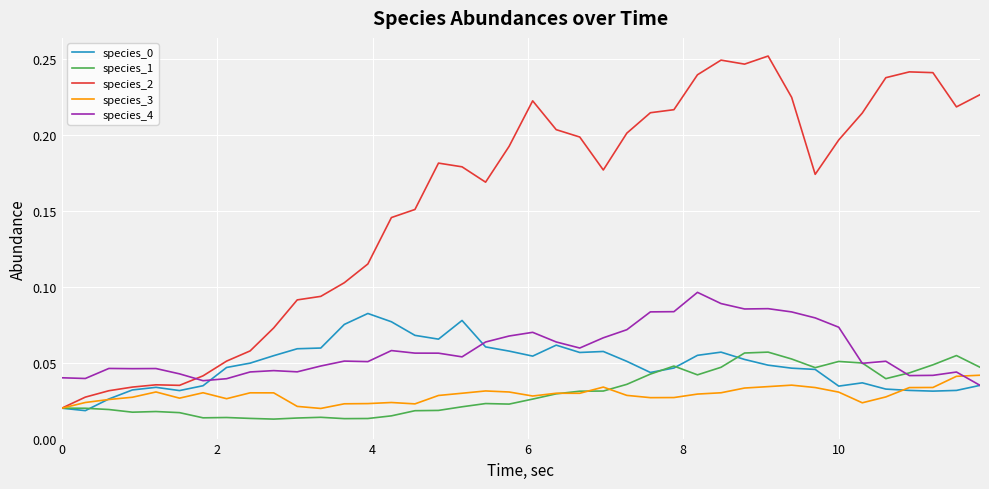

Which series has the largest total across all categories?

species_2